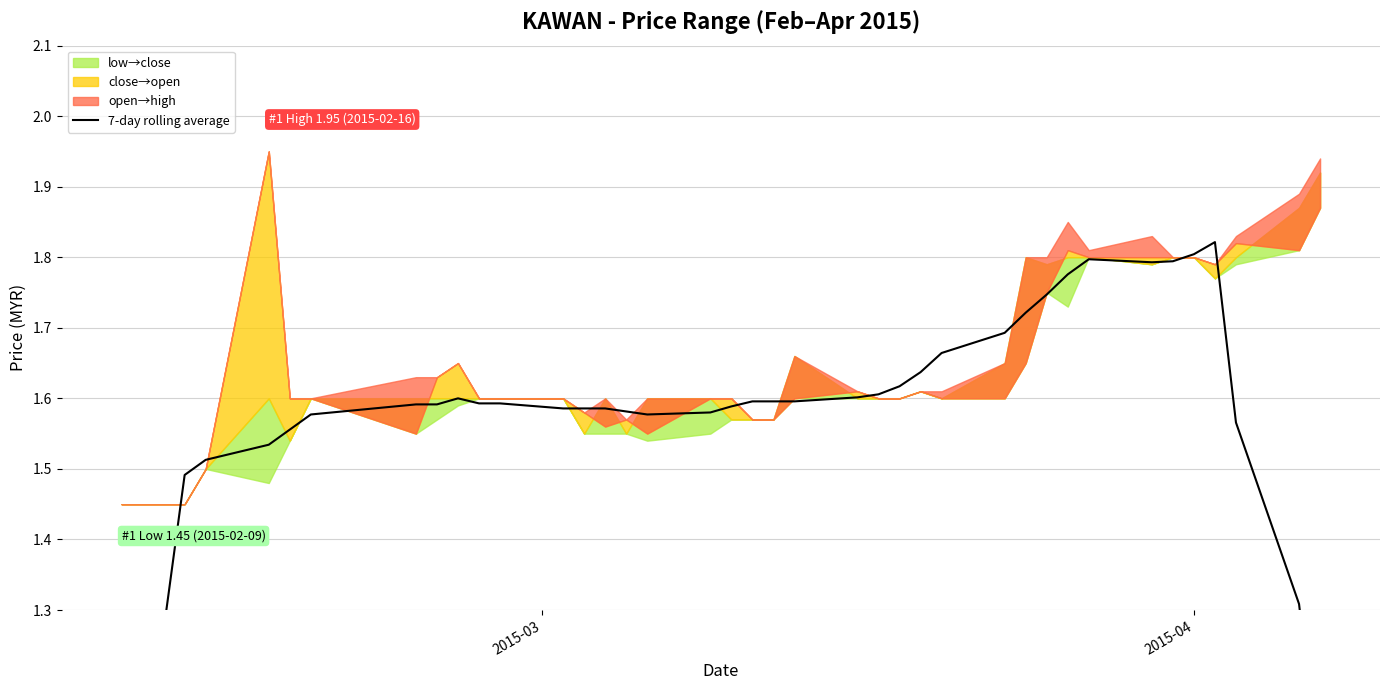

What is the difference between the maximum and minimum values?

1.0